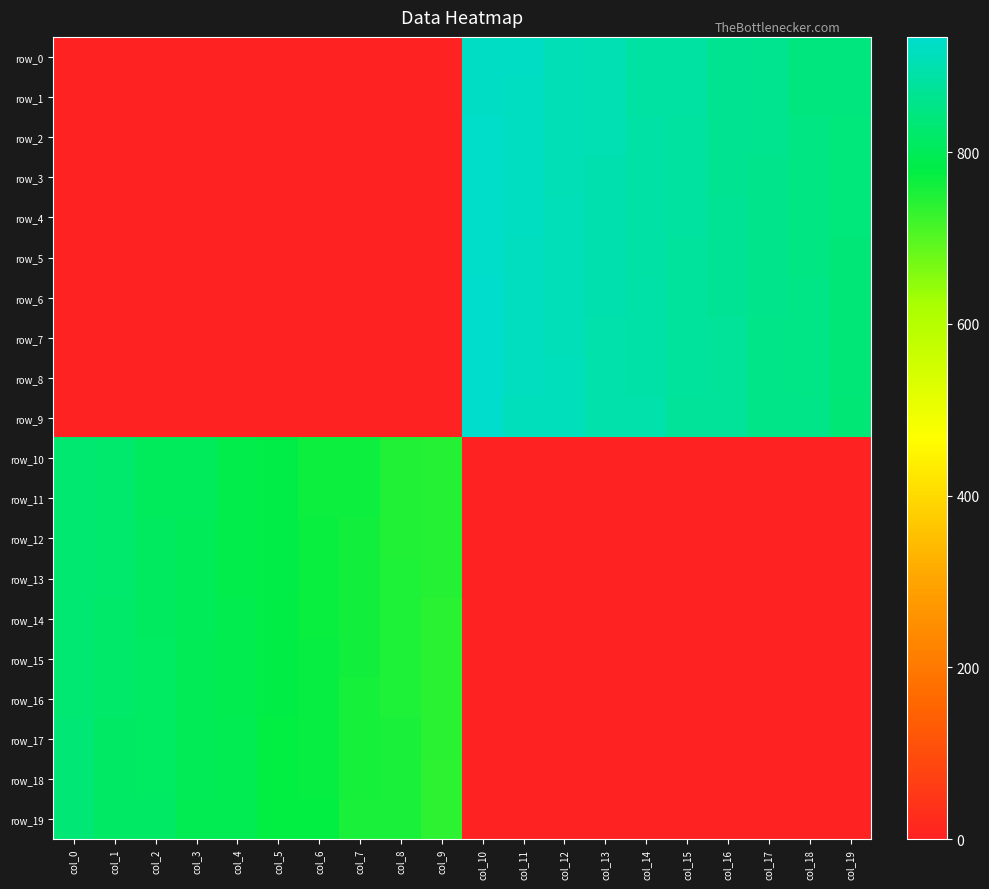

List the series in order of their peak value, lowest first.

row_10, row_11, row_12, row_13, row_14, row_15, row_16, row_17, row_18, row_19, row_0, row_1, row_2, row_3, row_4, row_5, row_6, row_7, row_8, row_9